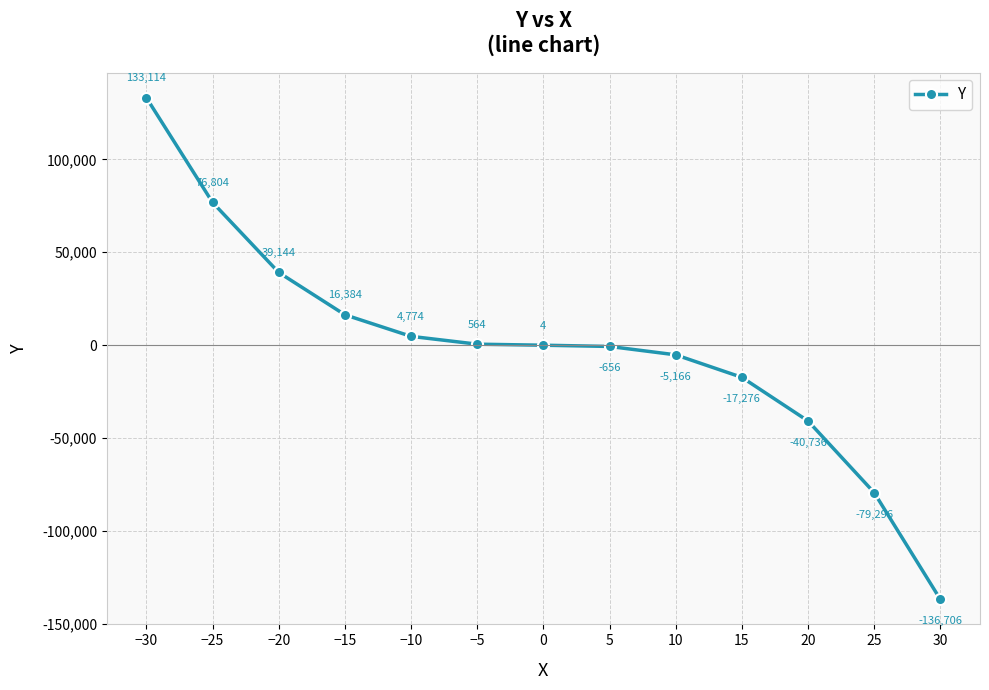

What is the change in value from 5 to 15?

-16620